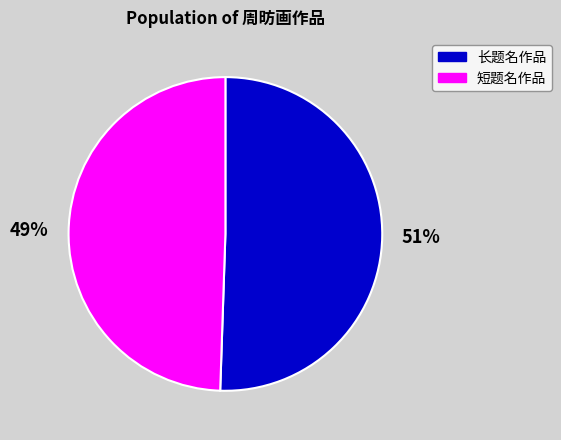

To the nearest percent, what is the average slice percentage?

50%